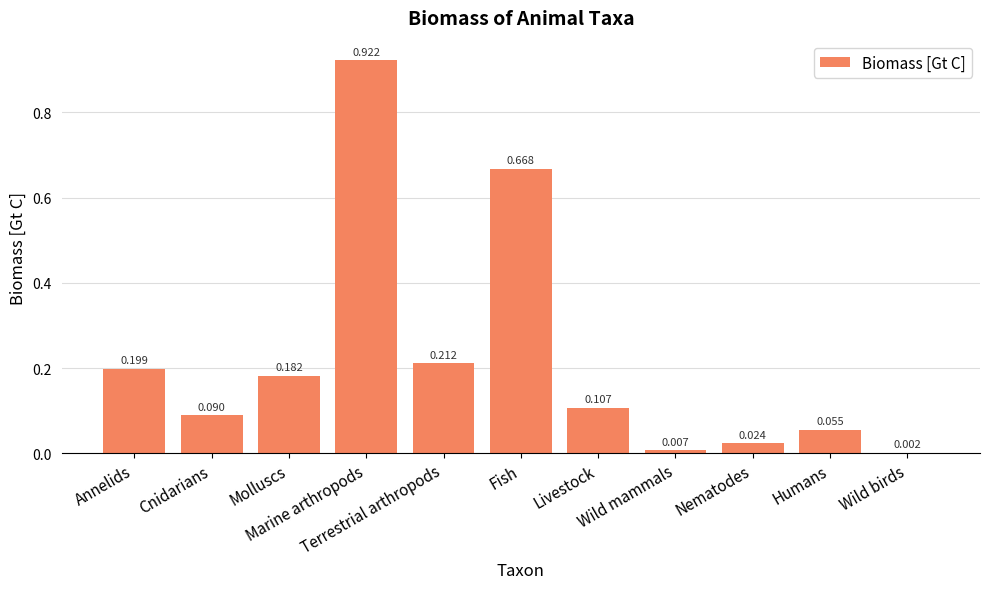

Is it true that the value at Marine arthropods is 0.9?

True